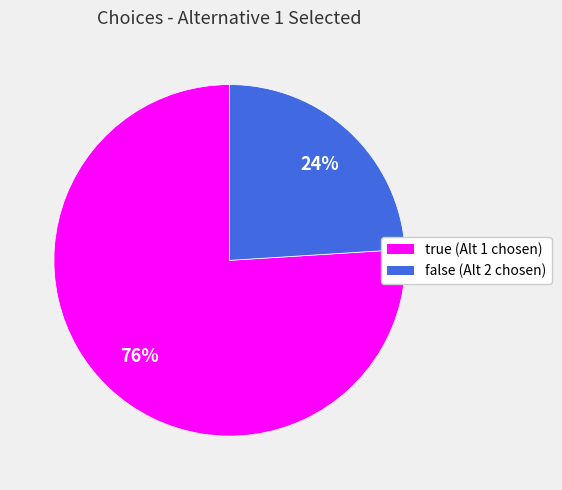

Between false and true, which is larger?

true